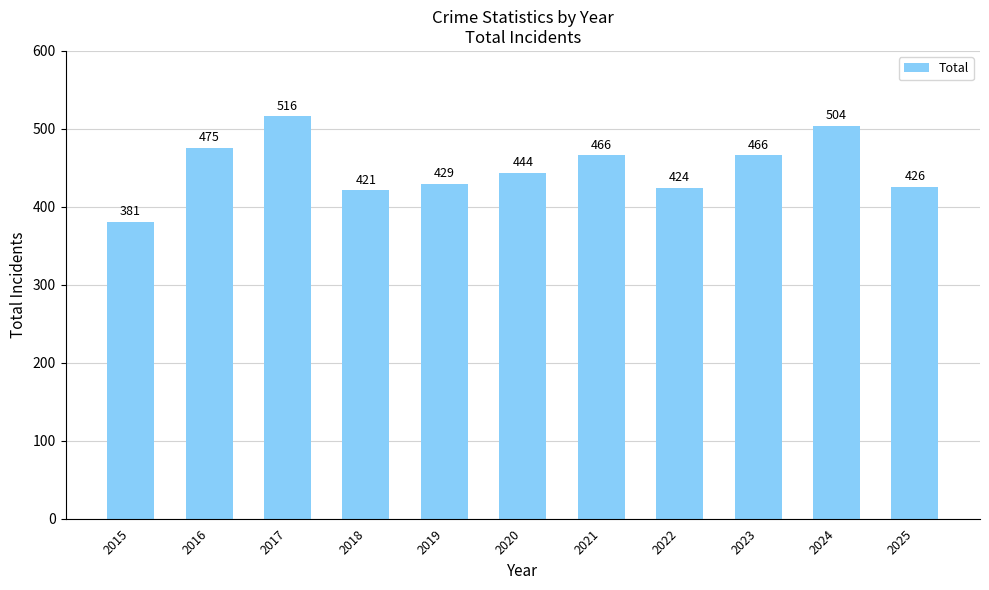

What is the maximum value shown in the chart?

516